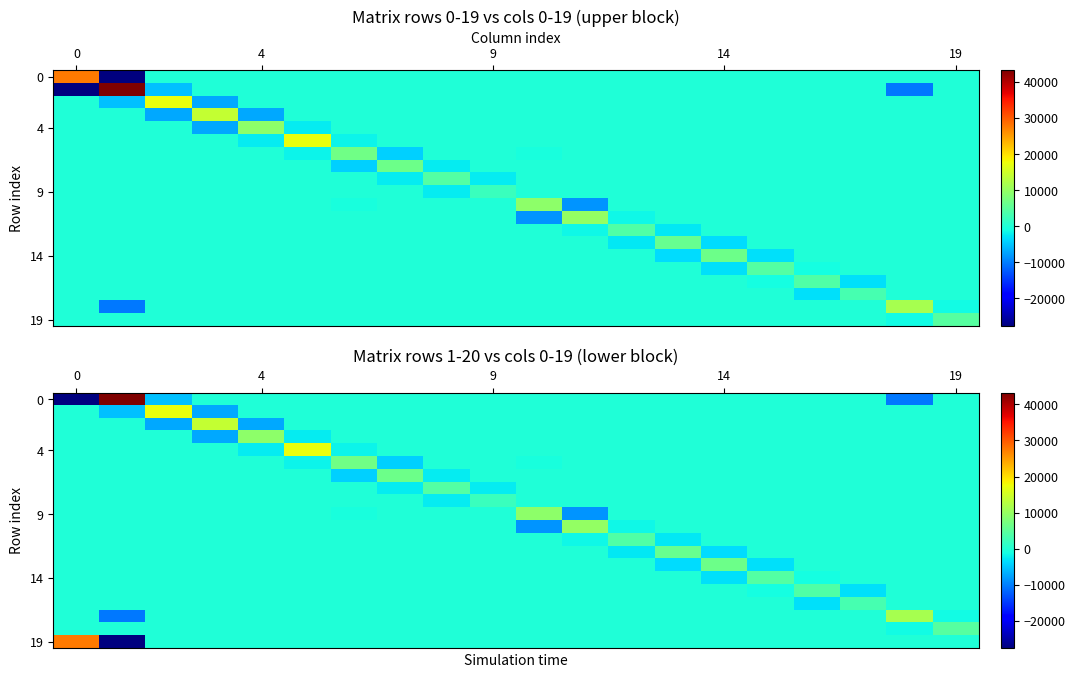

What is the spread (max minus min) of values at 7?

10823.8